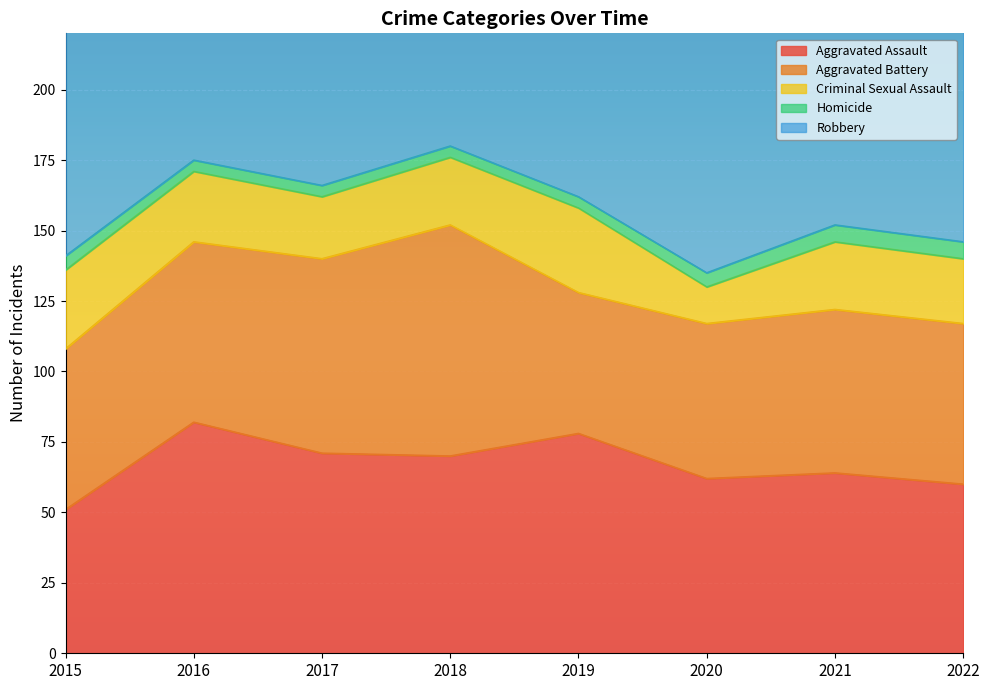

What are all the series names shown in the legend?

Aggravated Assault, Aggravated Battery, Criminal Sexual Assault, Homicide, Robbery